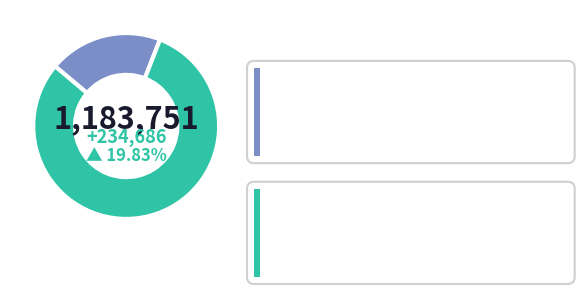

Is it true that 楚平王庙 is 92% of the pie?

False